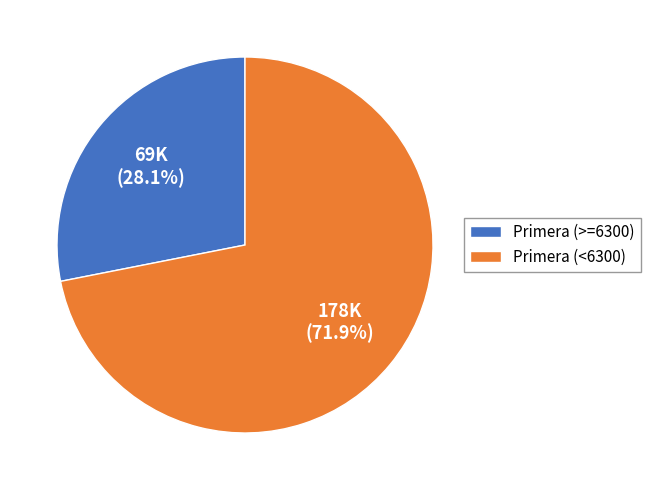

Rank the categories by value from lowest to highest.

Primera (>=6300), Primera (<6300)